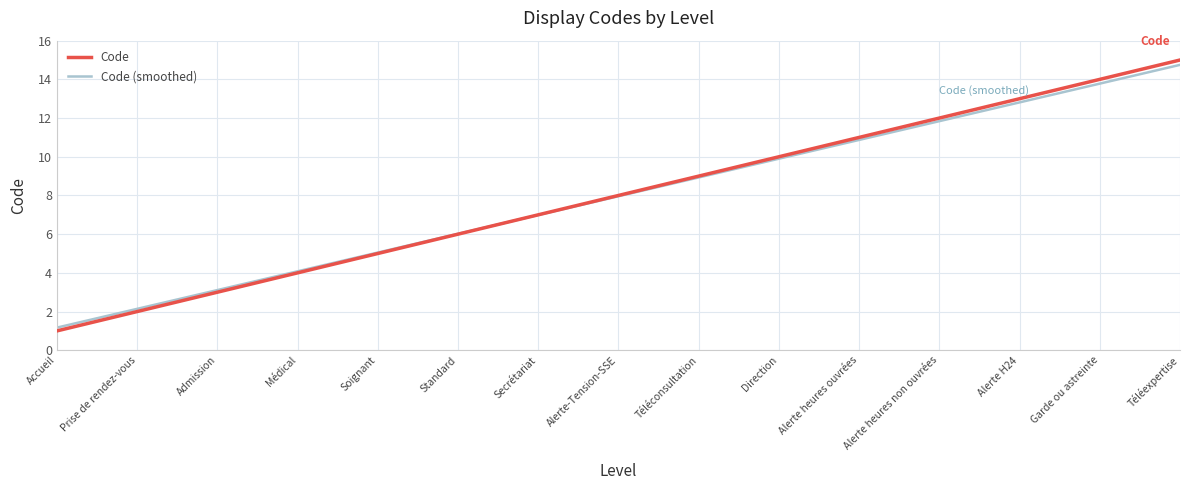

What position from the right is Prise de rendez-vous?

14